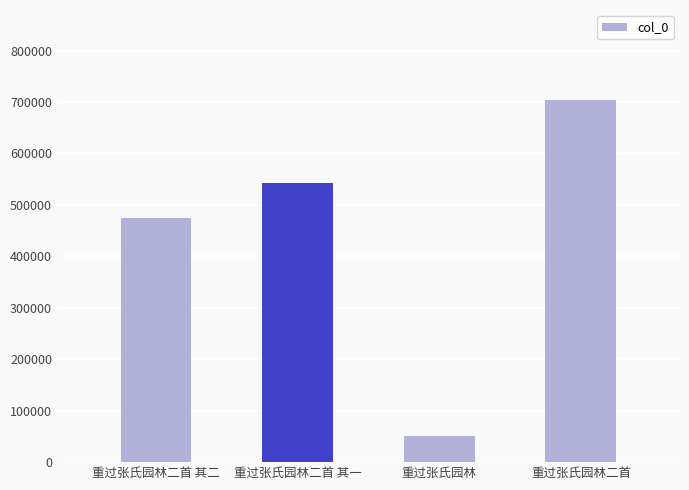

What is the minimum value shown in the chart?

51211